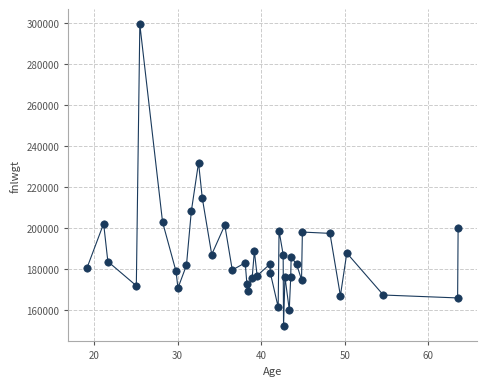

What Y value in the scatter plot is closest to 225730?

231946.6